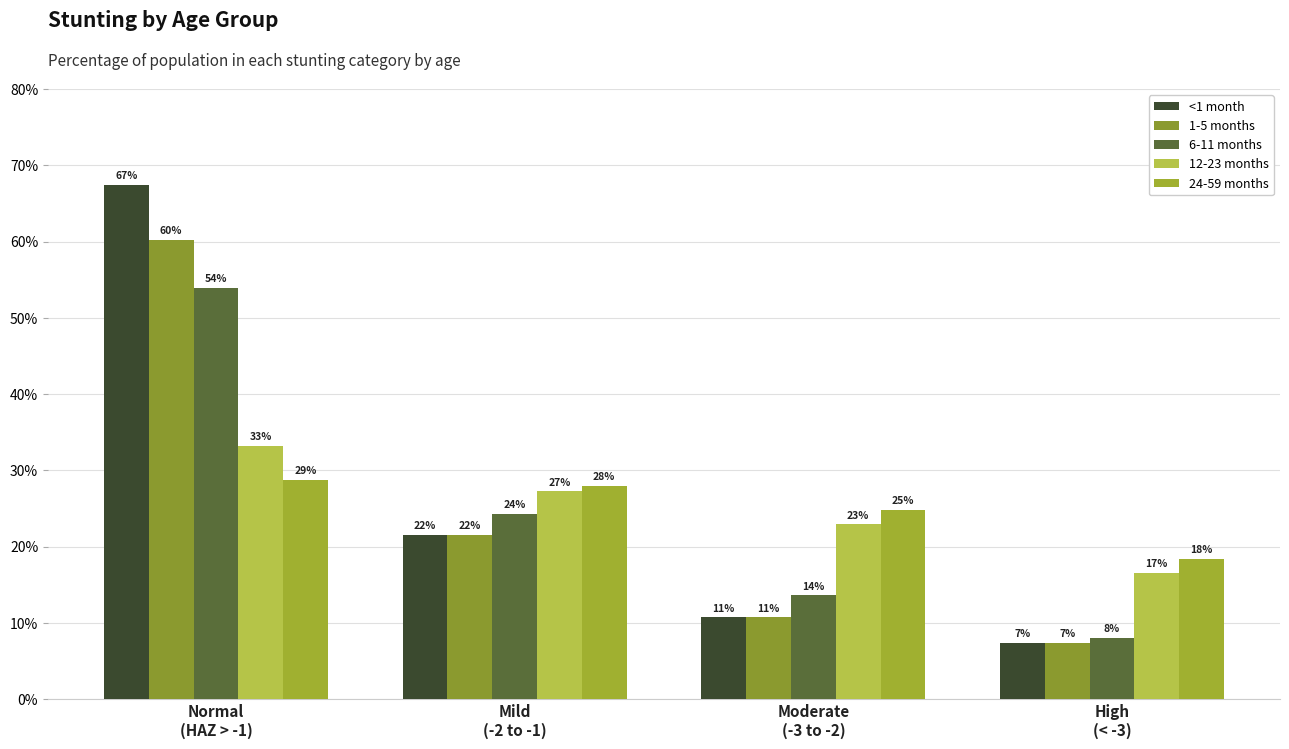

What is the smallest value displayed?

0.1